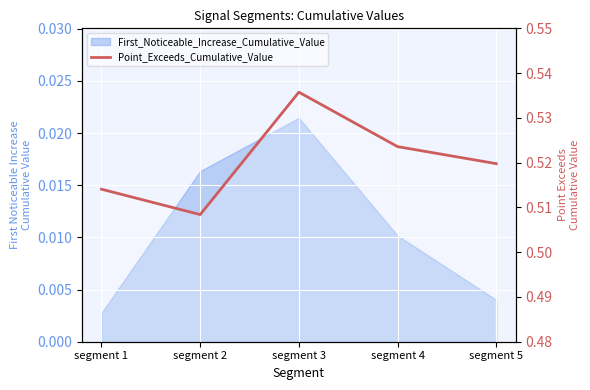

What is the value of the 5th point from the left?

0.5